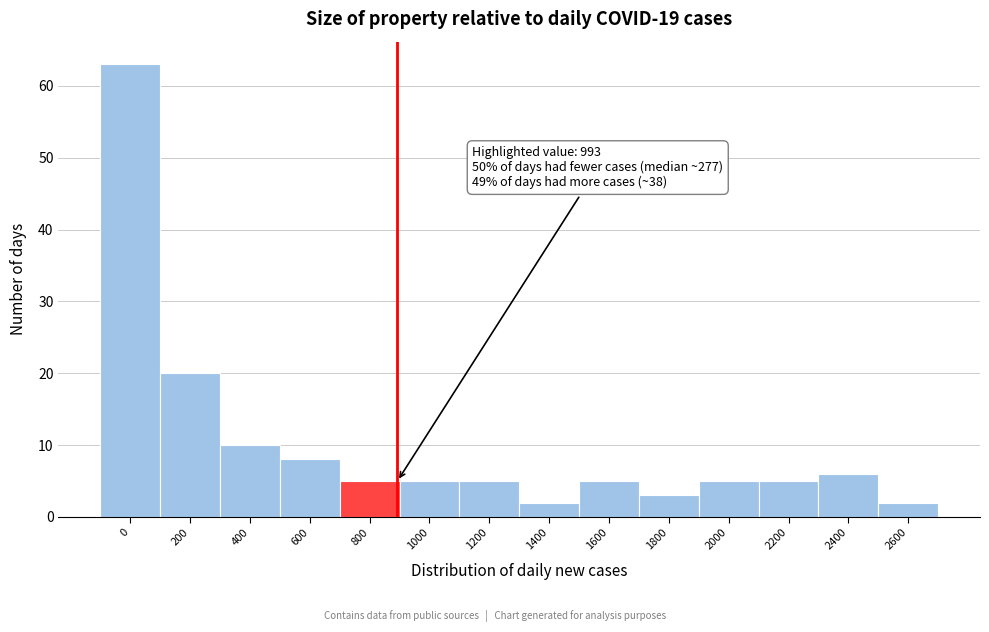

Reading left to right, what are all the values shown in this chart?

63	20	10	8	5	5	5	2	5	3	5	5	6	2